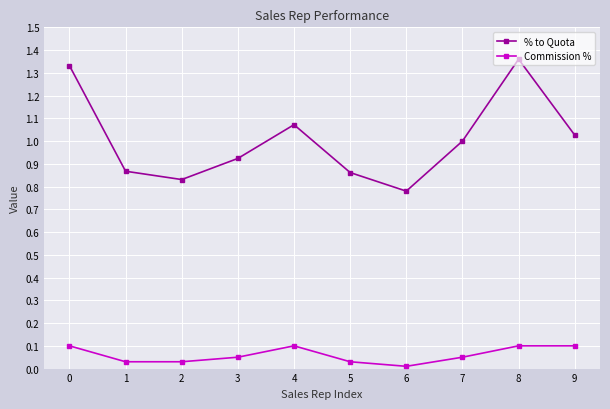

Is it true that % to Quota equals 0.5 at 7?

False